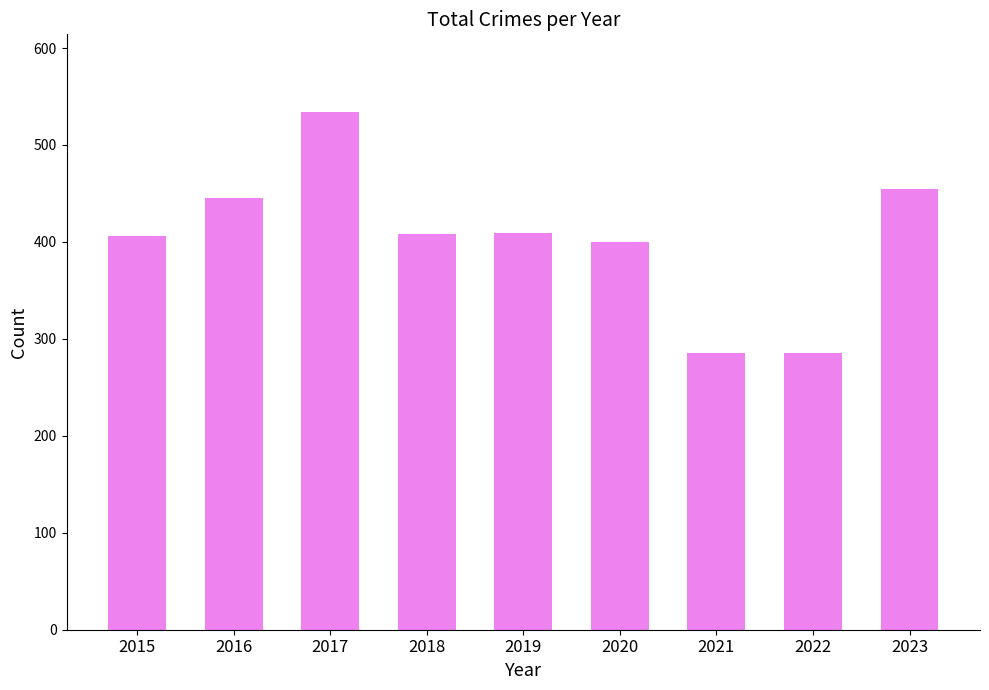

What is the maximum value shown in the chart?

534